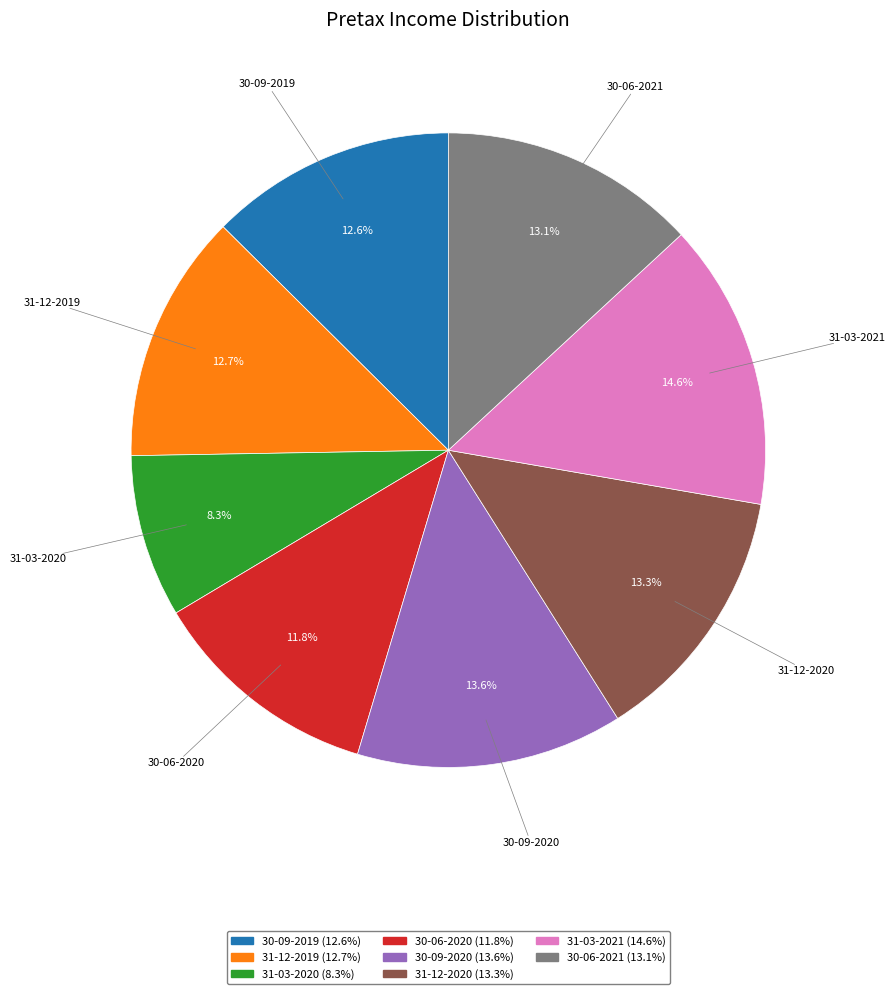

Which category has the smallest portion of the pie?

31-03-2020